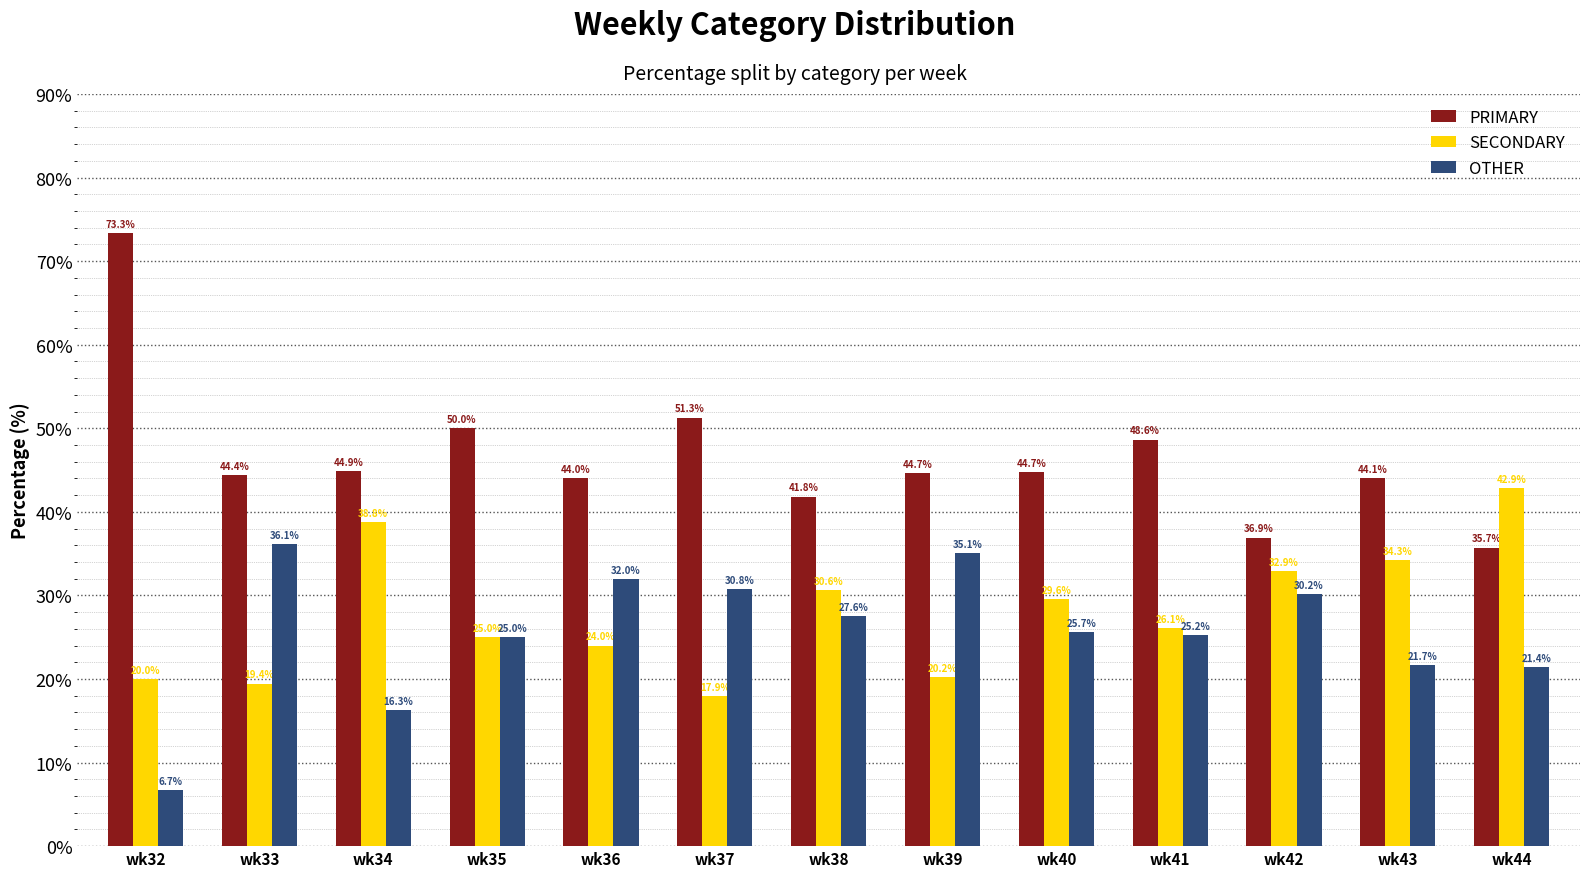

At which label does PRIMARY first exceed 44?

wk32